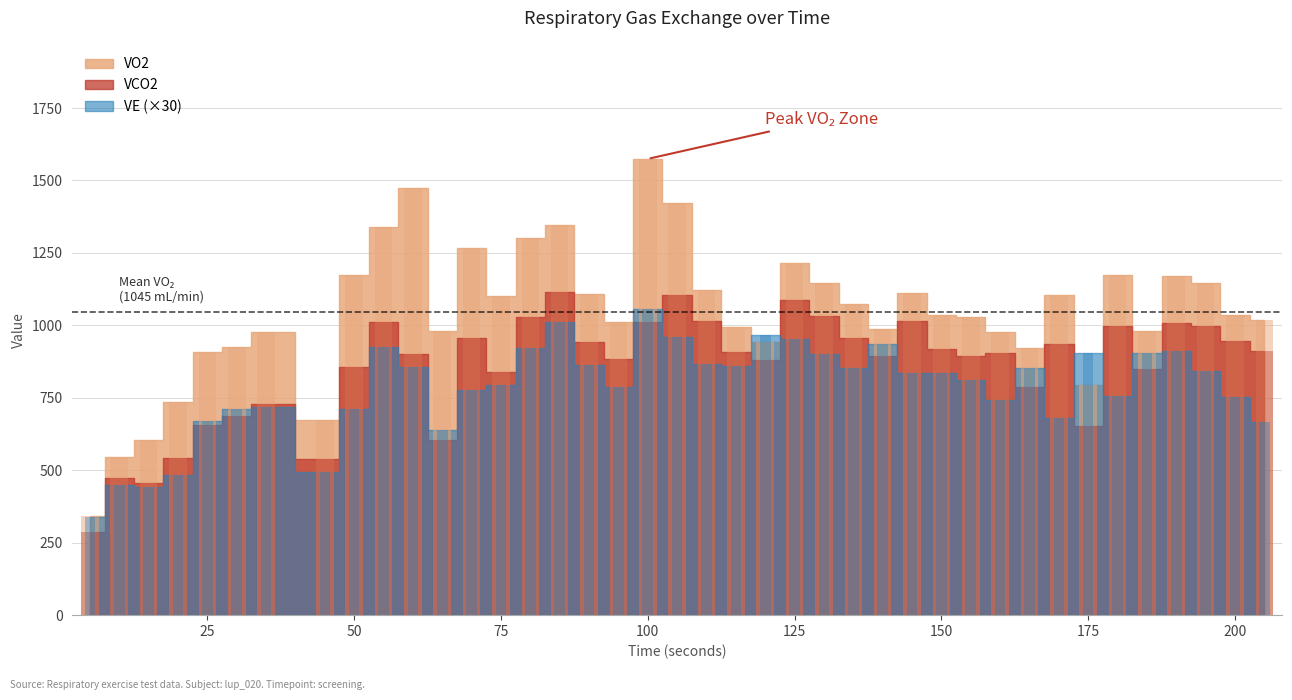

Which series changed the most between 30 and 39?

VO2